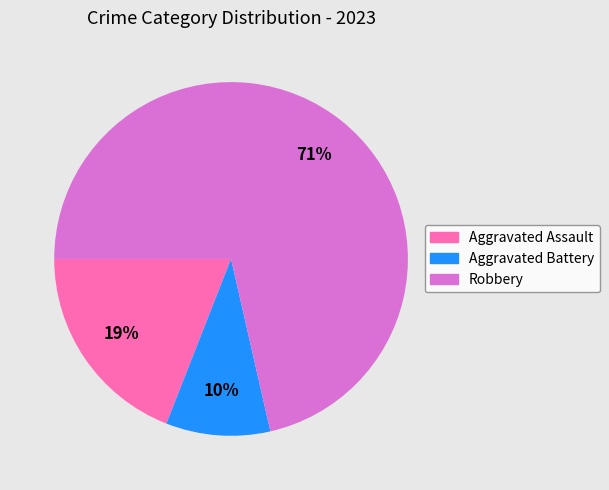

The Aggravated Assault slice represents 30% of the pie. True or false?

False